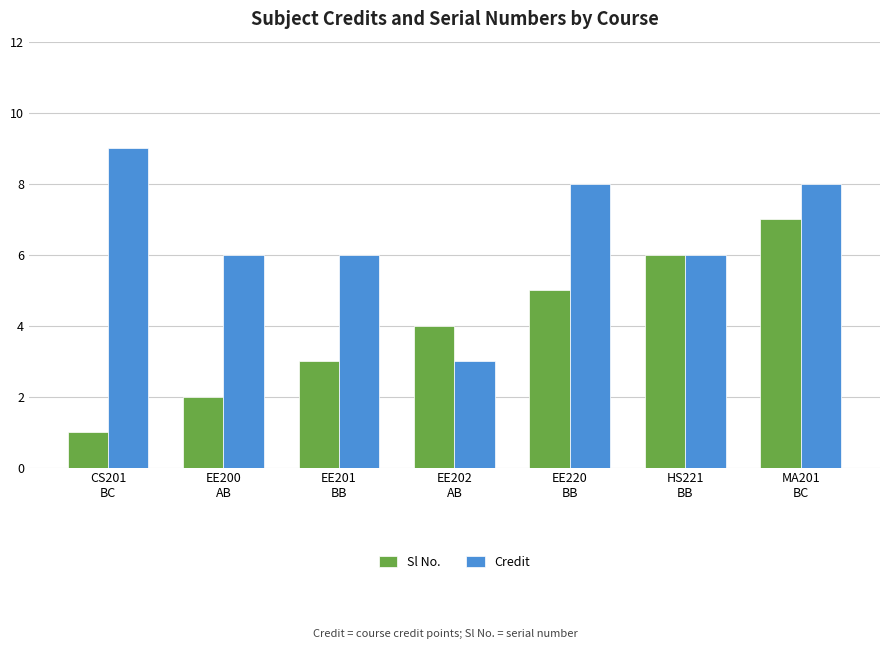

Which series has the largest total across all categories?

Credit